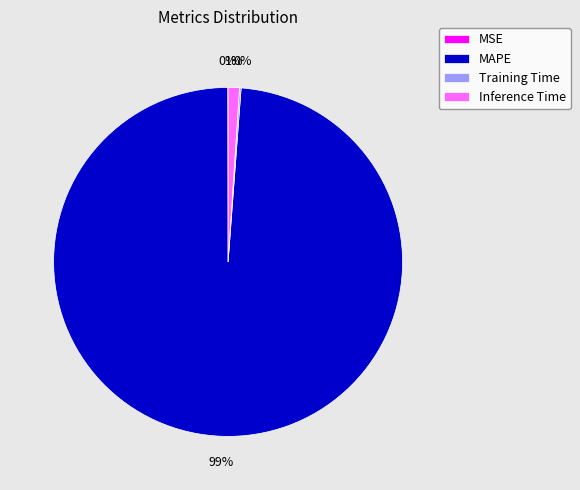

The MAPE slice represents 90% of the pie. True or false?

False